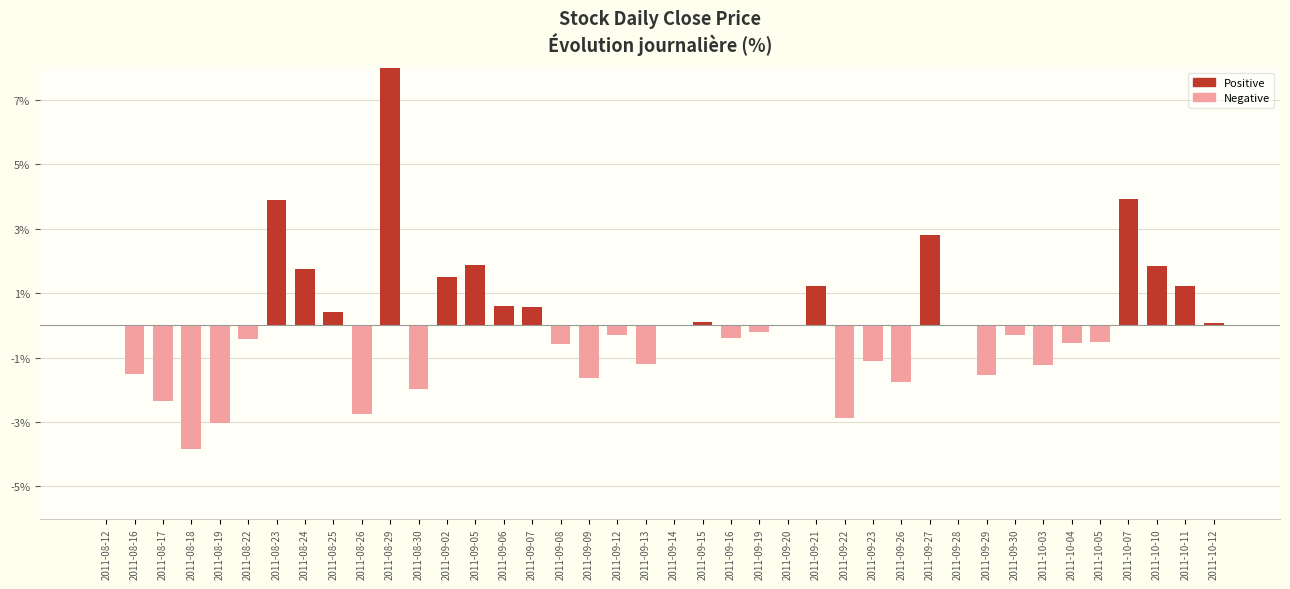

What is the greatest value displayed?

10.1